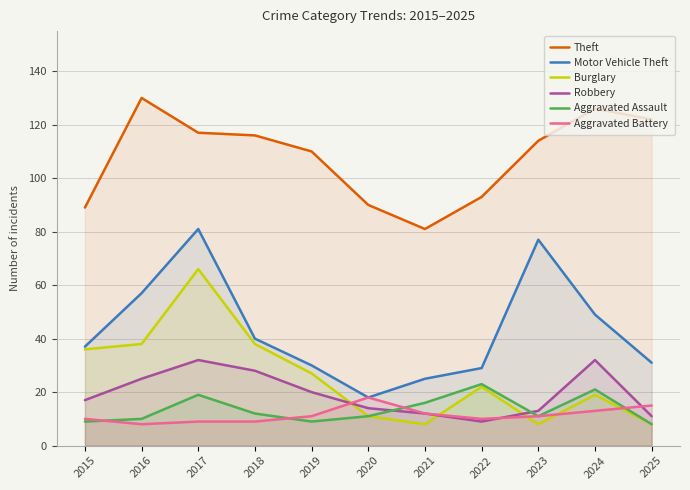

Rank the series by their maximum value, from highest to lowest.

Theft, Motor Vehicle Theft, Burglary, Robbery, Aggravated Assault, Aggravated Battery